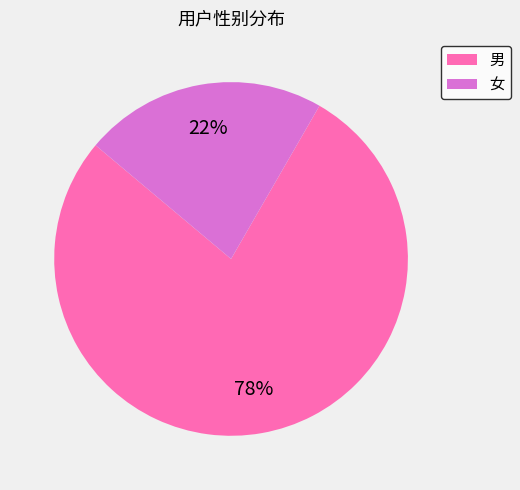

Rank the categories by value from highest to lowest.

男, 女